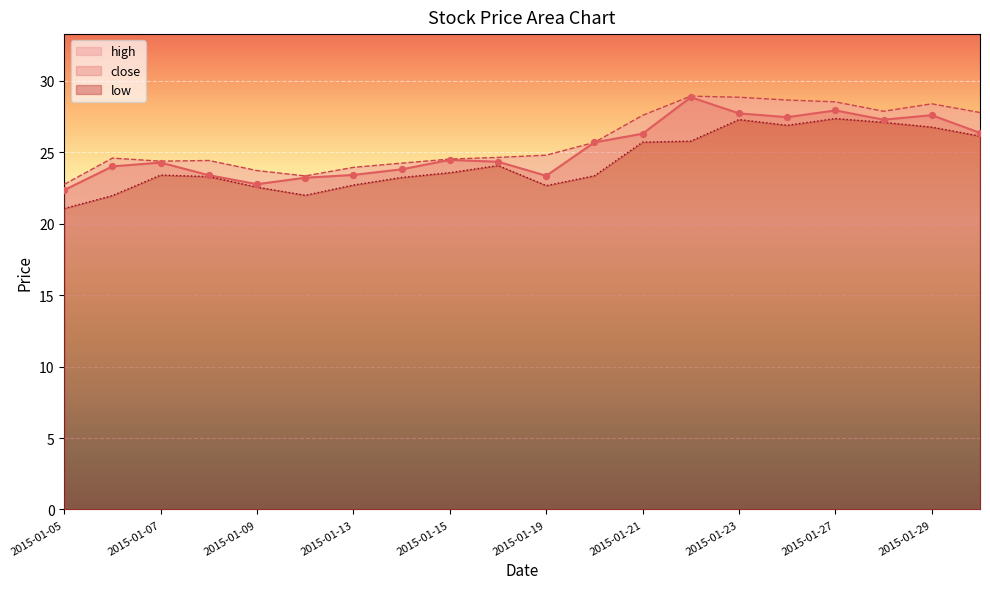

What is the total value across all series at 2015-01-13?

70.0